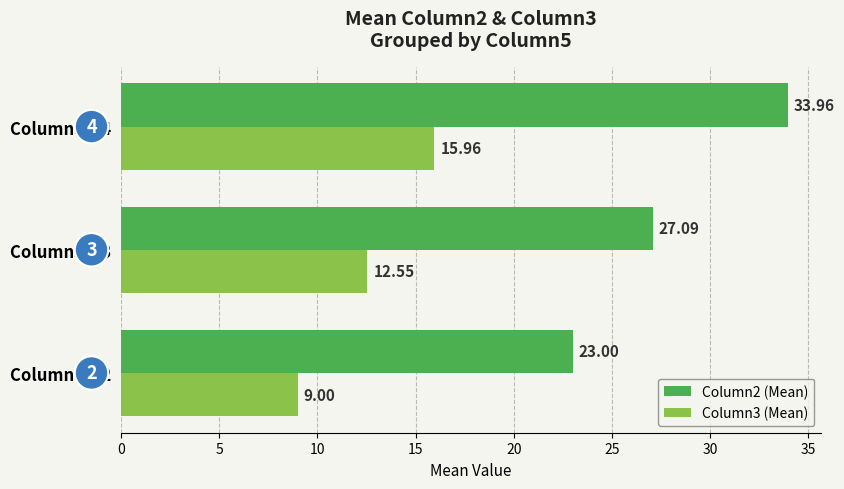

Which series has the largest total across all categories?

Column2 (Mean)